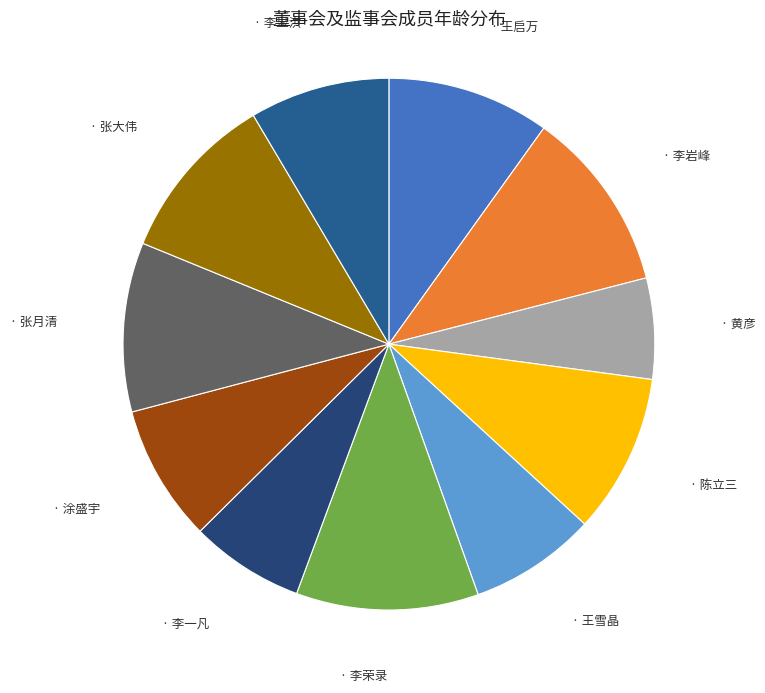

Count the number of slices in the pie.

11